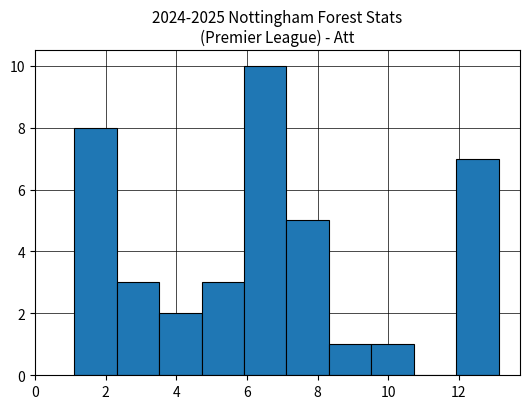

How tall is the bar that spans 9.6 to 10.8 on the x-axis? Neither the bar edges nor the heights are printed on the chart, so give them approximately, as read against the axes.

1